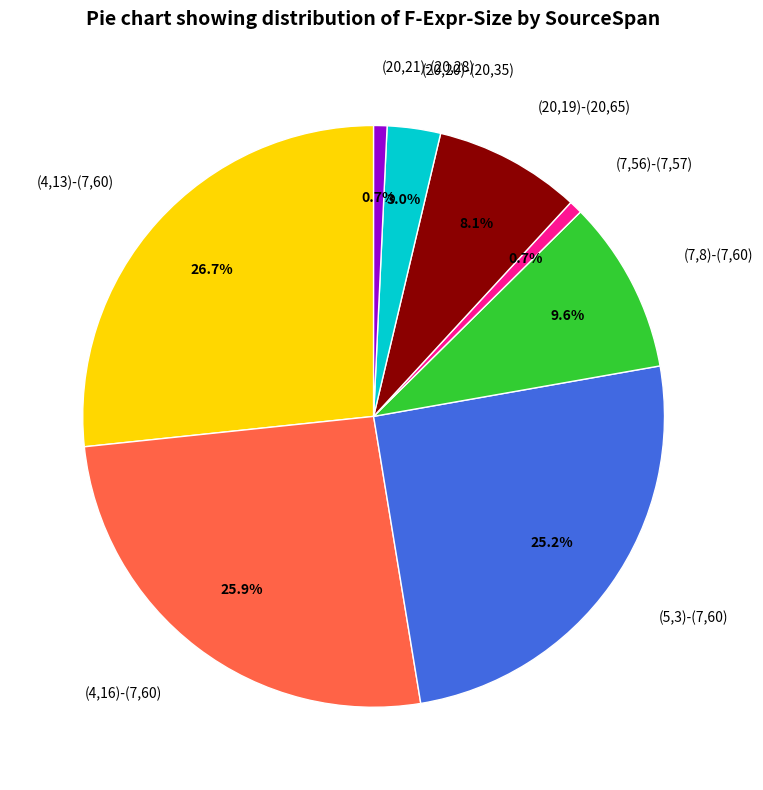

What portion of the pie excludes (4,16)-(7,60)?

74.1%